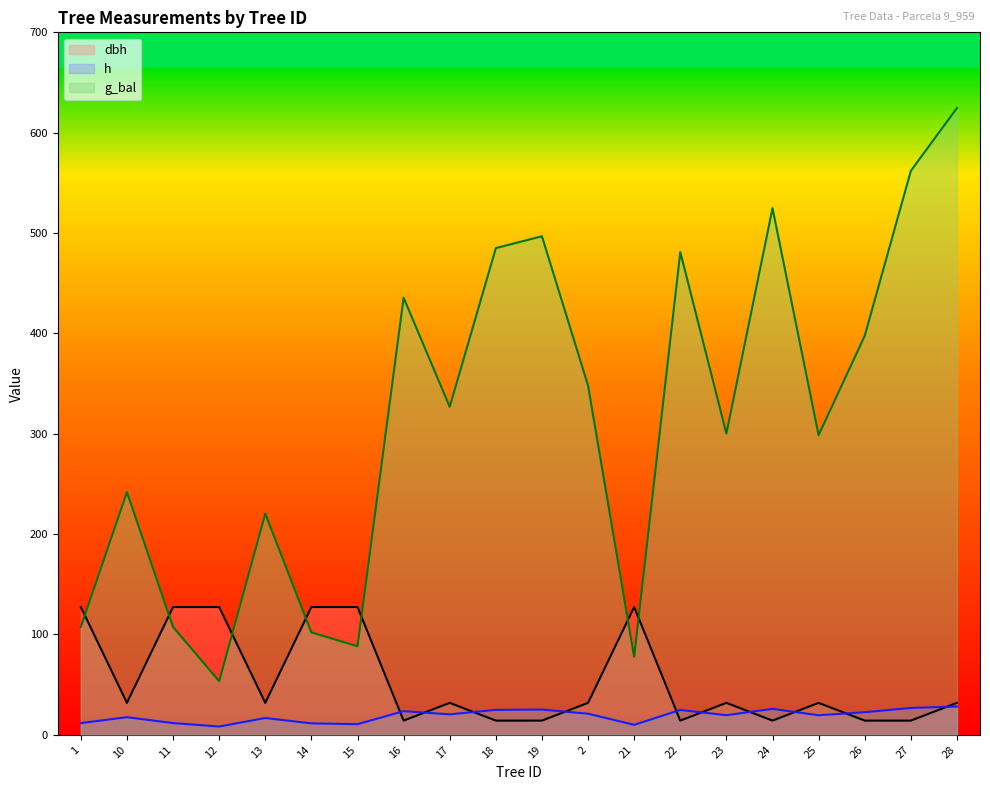

At which category does the chart reach its peak across all series?

28